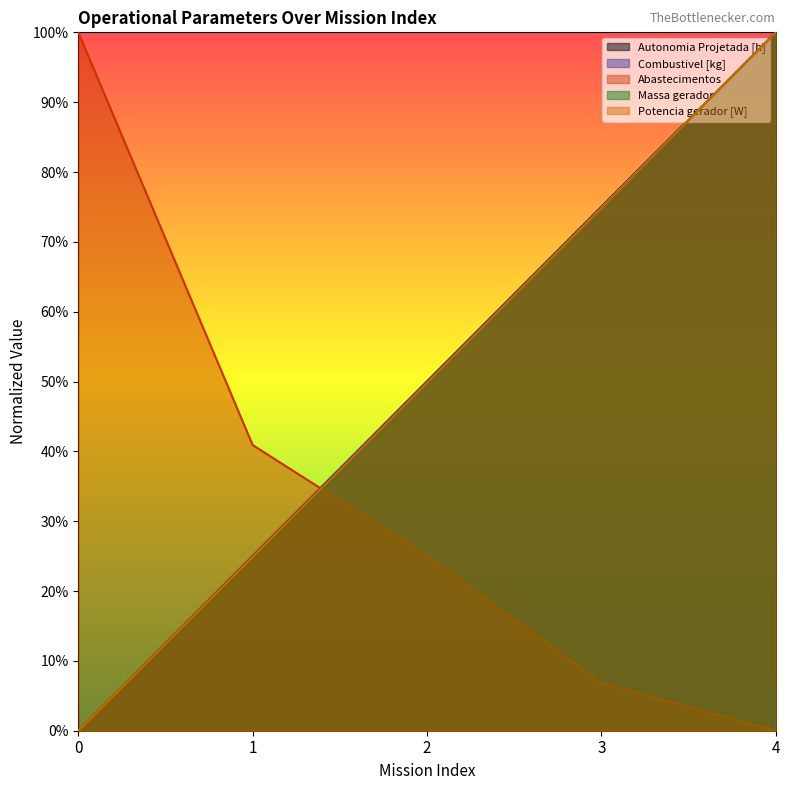

Reading left to right, transcribe all the data shown in this chart.

Autonomia Projetada [h]: 0.0	0.2	0.5	0.7	1.0
Combustivel [kg]: 0.0	0.2	0.5	0.8	1.0
Abastecimentos: 1.0	0.4	0.2	0.1	0.0
Massa gerador: 0.0	0.2	0.5	0.7	1.0
Potencia gerador [W]: 0.0	0.2	0.5	0.7	1.0